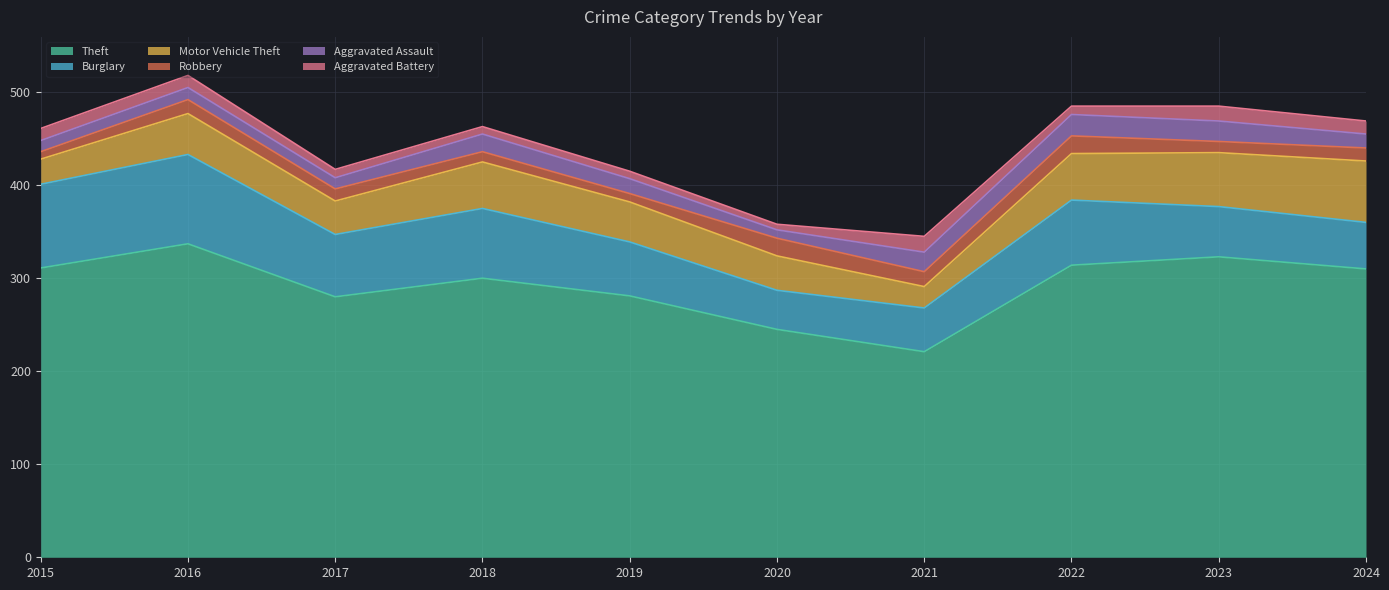

Count the number of categories in the chart.

10